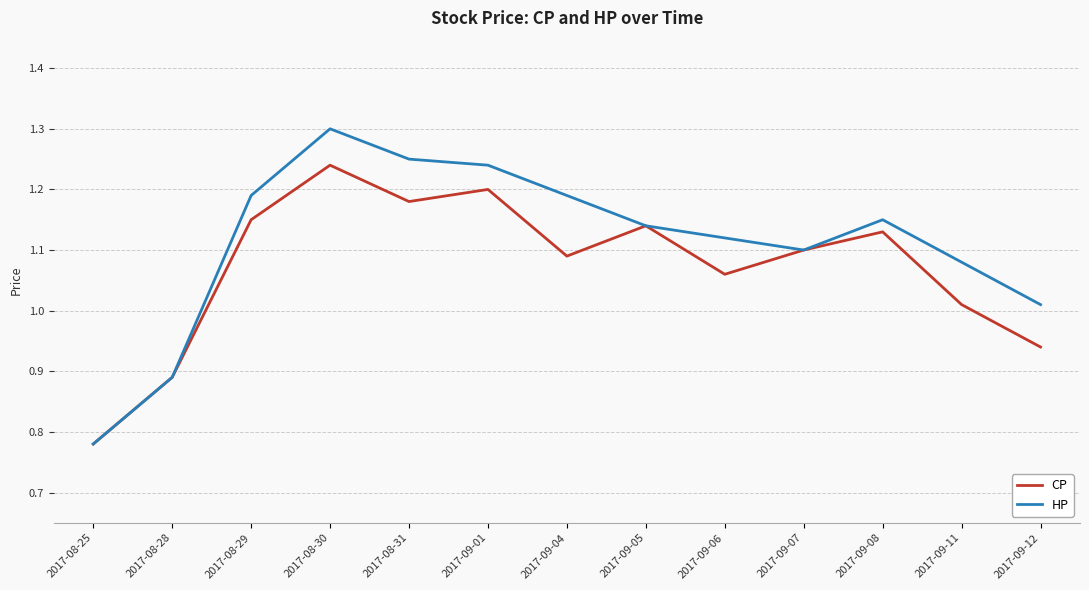

How many categories are shown in the chart?

13